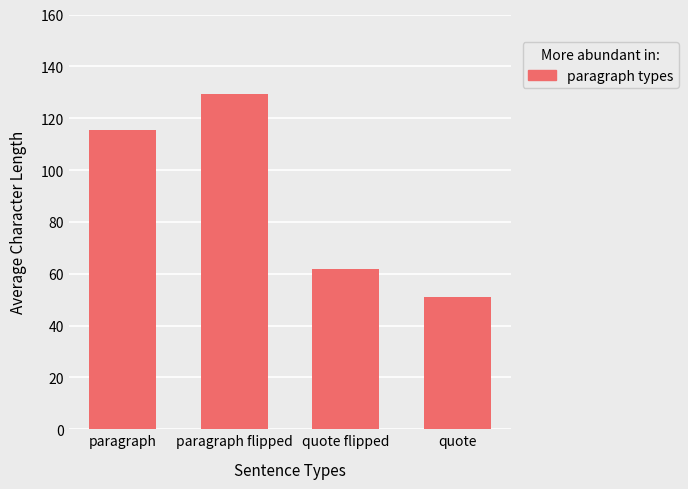

Reading left to right, extract all data points from this chart.

paragraph=115.4	paragraph flipped=129.3	quote flipped=61.8	quote=51.2